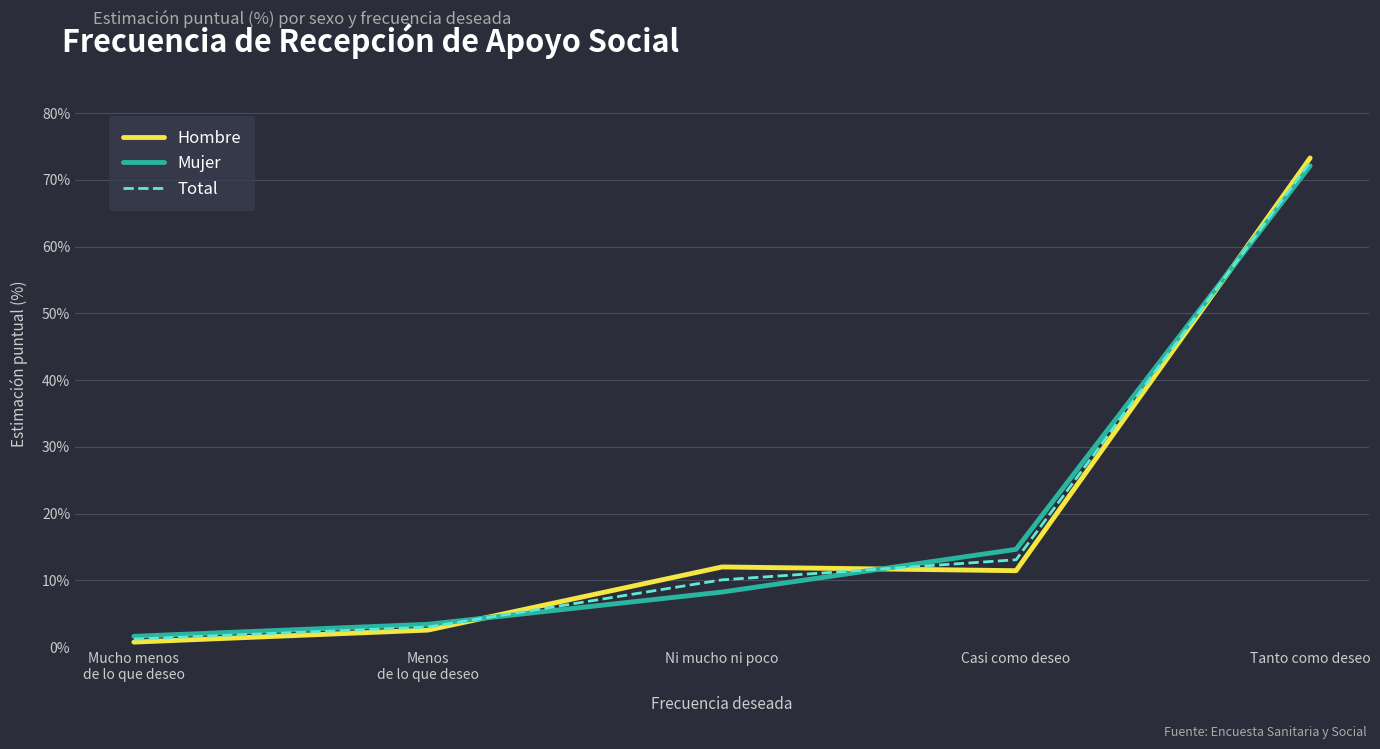

Where is Hombre nearest to the value 37?

Ni mucho ni poco